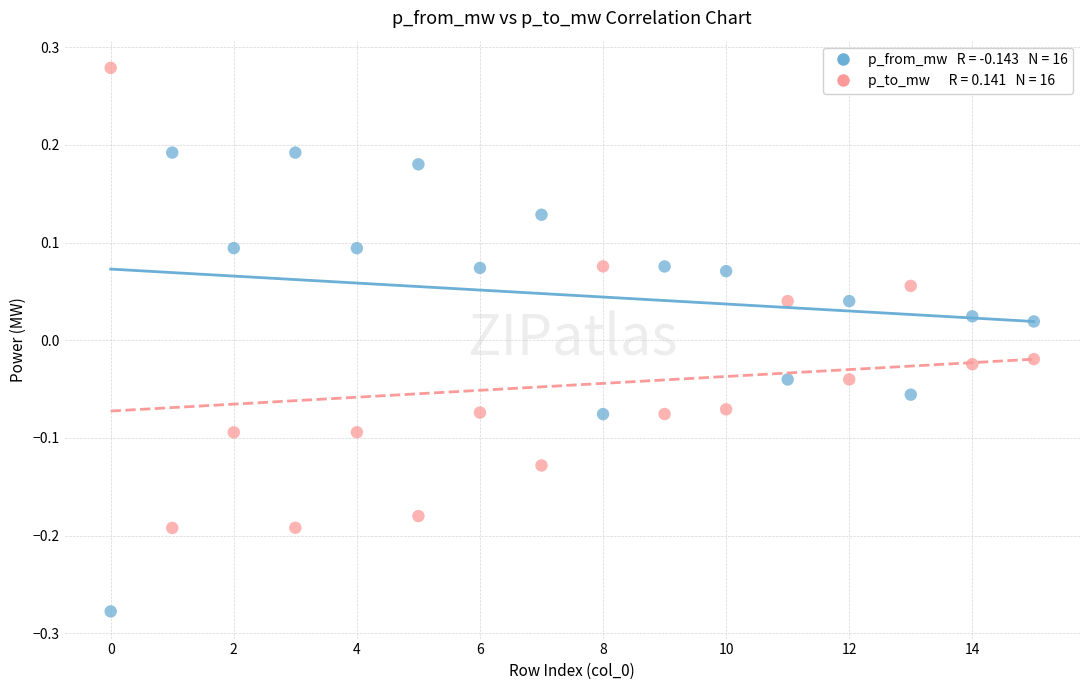

Across all data points, what is the range of Y values (max minus min)?

0.6